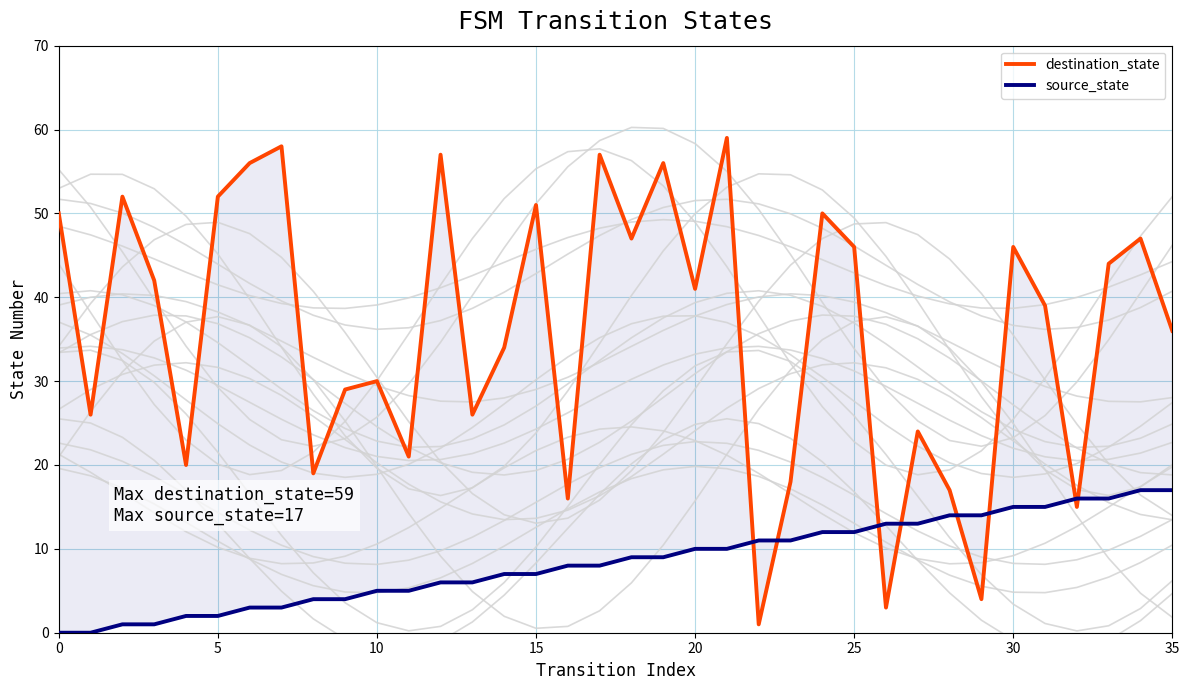

Is the value of source_state at 27 greater than the value of destination_state at 30?

No